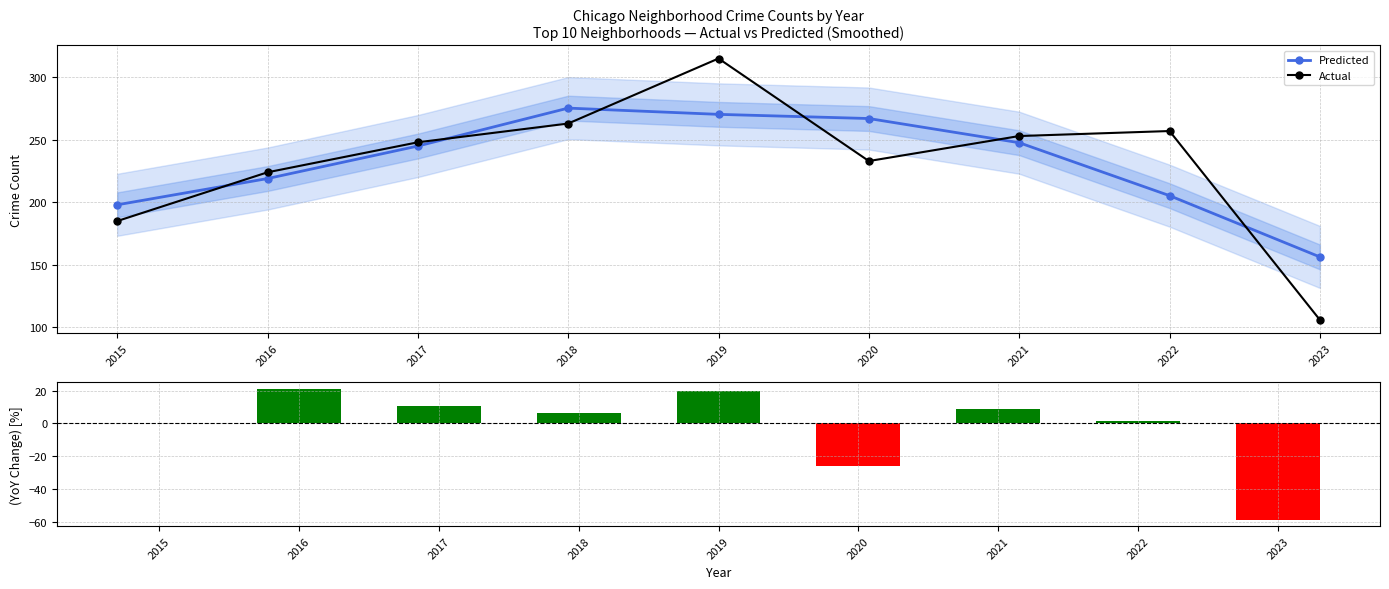

What value does the Actual series have at 2021?

253.0